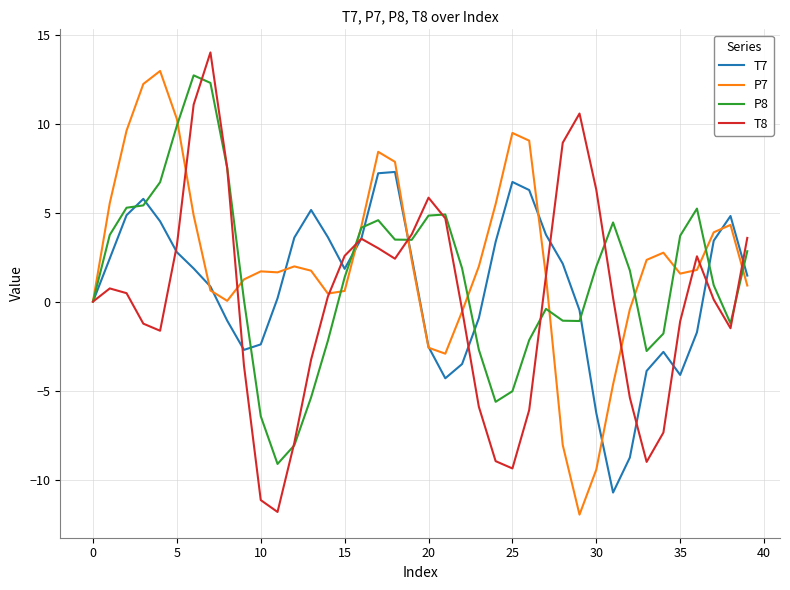

What is the smallest value displayed?

-12.0